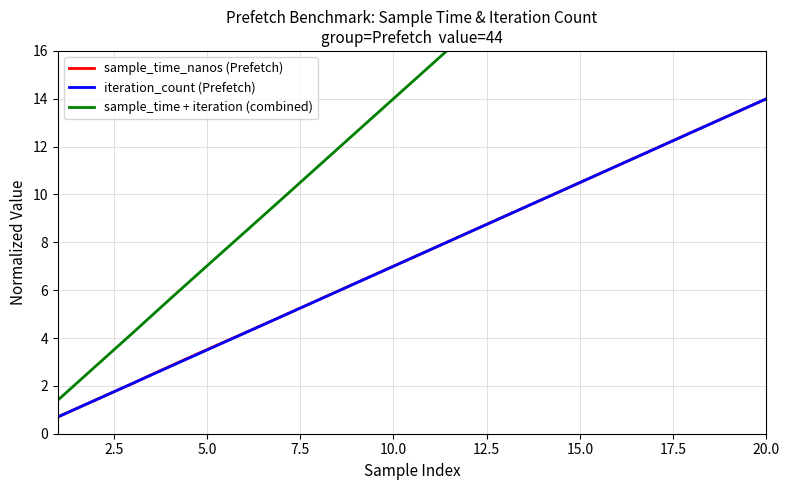

What is the minimum value for sample_time_nanos (Prefetch)?

0.7